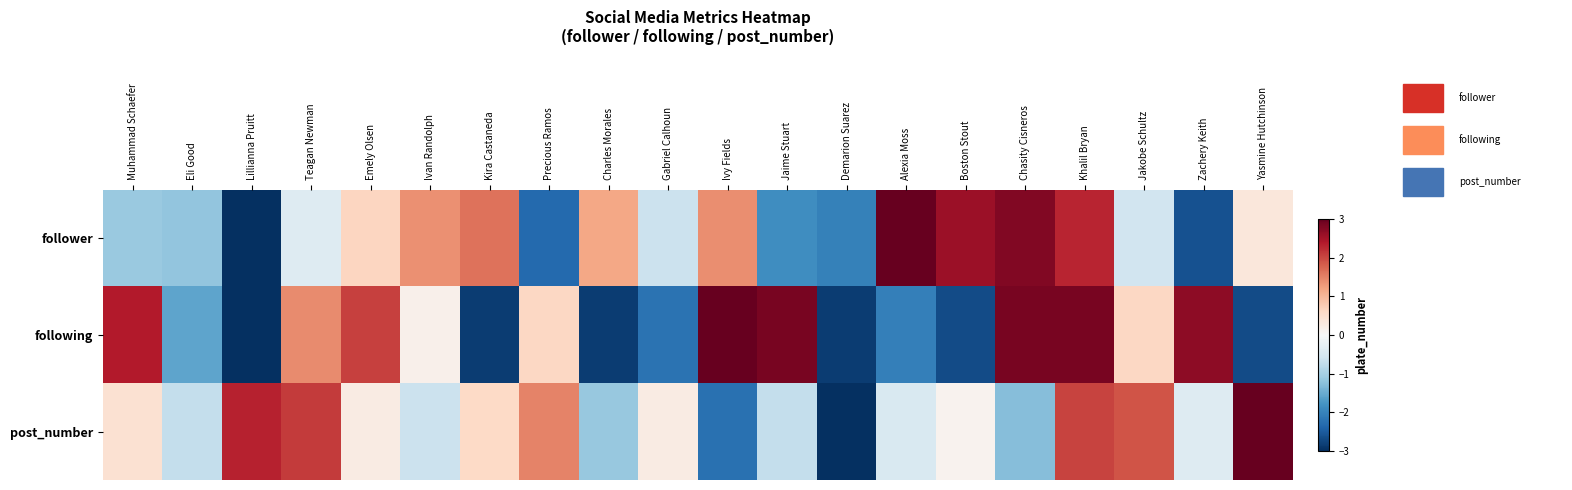

Reading left to right, list all the values displayed in this chart.

follower: Muhammad Schaefer=-1.1	Eli Good=-1.2	Lillianna Pruitt=-3.0	Teagan Newman=-0.4	Emely Olsen=0.6	Ivan Randolph=1.4	Kira Castaneda=1.6	Precious Ramos=-2.3	Charles Morales=1.2	Gabriel Calhoun=-0.6	Ivy Fields=1.4	Jaime Stuart=-1.9	Demarion Suarez=-2.0	Alexia Moss=3.0	Boston Stout=2.6	Chasity Cisneros=2.8	Khalil Bryan=2.3	Jakobe Schultz=-0.6	Zachery Keith=-2.6	Yasmine Hutchinson=0.3
following: Muhammad Schaefer=2.4	Eli Good=-1.6	Lillianna Pruitt=-3.0	Teagan Newman=1.4	Emely Olsen=2.1	Ivan Randolph=0.2	Kira Castaneda=-2.8	Precious Ramos=0.6	Charles Morales=-2.8	Gabriel Calhoun=-2.2	Ivy Fields=3.0	Jaime Stuart=2.8	Demarion Suarez=-2.8	Alexia Moss=-2.1	Boston Stout=-2.7	Chasity Cisneros=2.8	Khalil Bryan=2.8	Jakobe Schultz=0.6	Zachery Keith=2.7	Yasmine Hutchinson=-2.7
post_number: Muhammad Schaefer=0.4	Eli Good=-0.7	Lillianna Pruitt=2.3	Teagan Newman=2.1	Emely Olsen=0.2	Ivan Randolph=-0.7	Kira Castaneda=0.6	Precious Ramos=1.5	Charles Morales=-1.1	Gabriel Calhoun=0.2	Ivy Fields=-2.2	Jaime Stuart=-0.7	Demarion Suarez=-3.0	Alexia Moss=-0.4	Boston Stout=0.1	Chasity Cisneros=-1.3	Khalil Bryan=2.0	Jakobe Schultz=1.9	Zachery Keith=-0.4	Yasmine Hutchinson=3.0